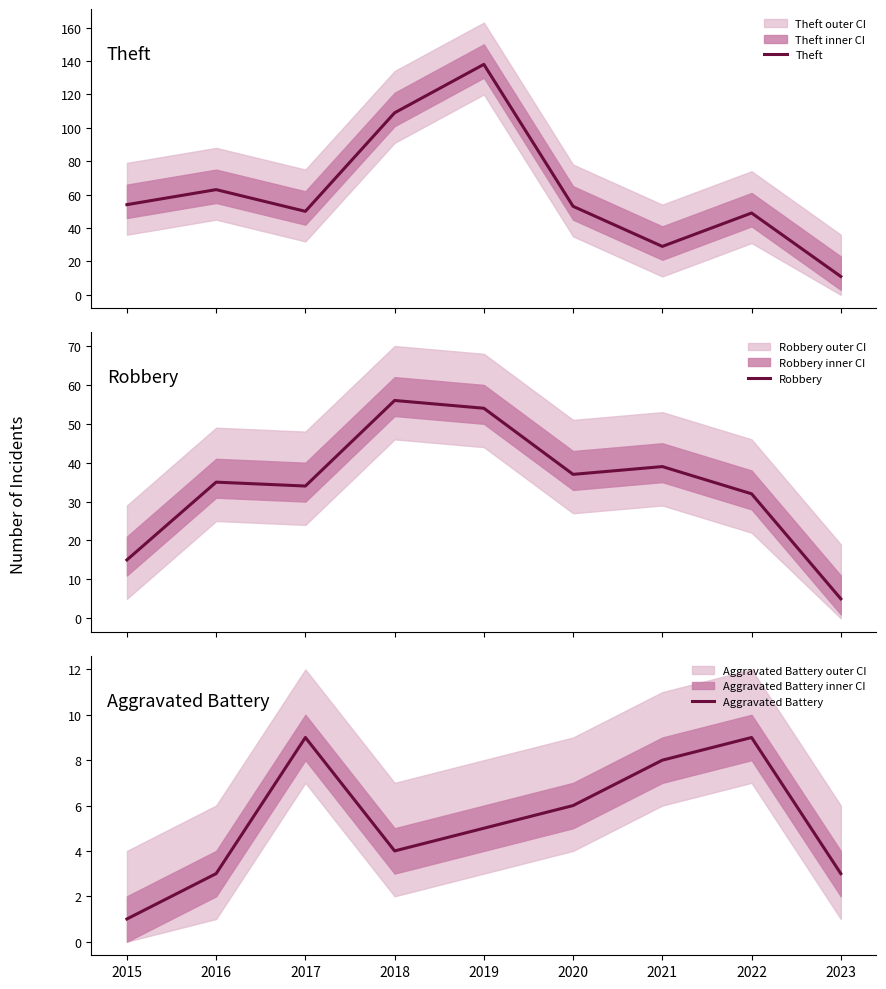

Reading left to right, what are all the values shown in this chart?

Theft: 54	63	50	109	138	53	29	49	11
Robbery: 15	35	34	56	54	37	39	32	5
Aggravated Battery: 1	3	9	4	5	6	8	9	3